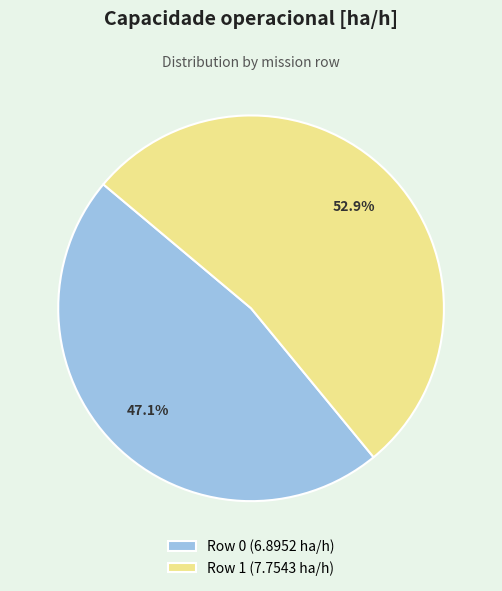

Does Row 0 represent more than half of the total?

No